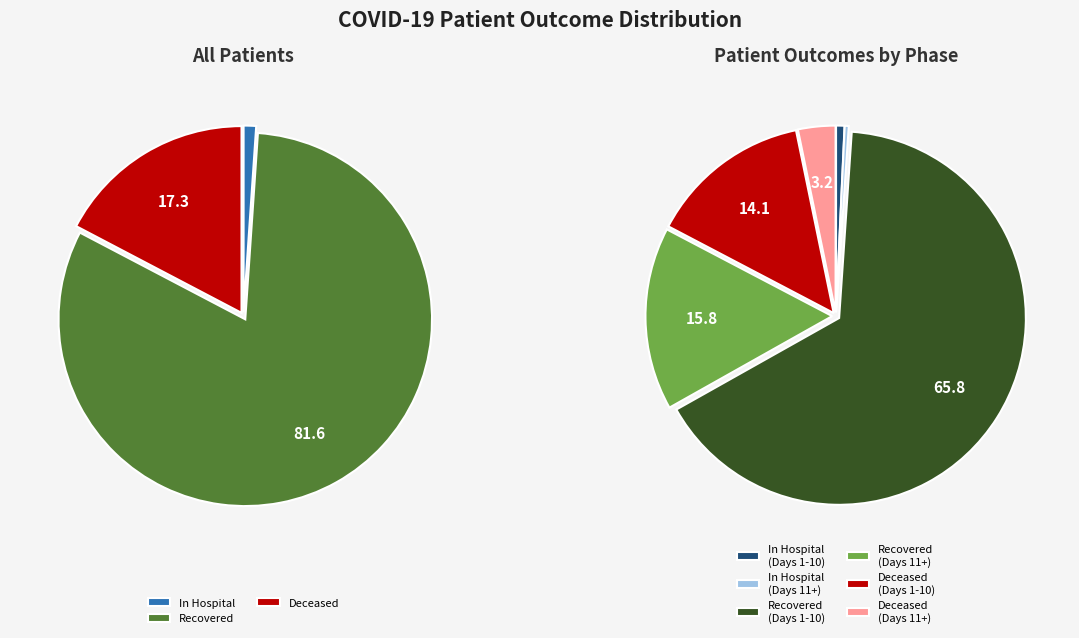

Which series has the largest range (max minus min)?

patients_recovered